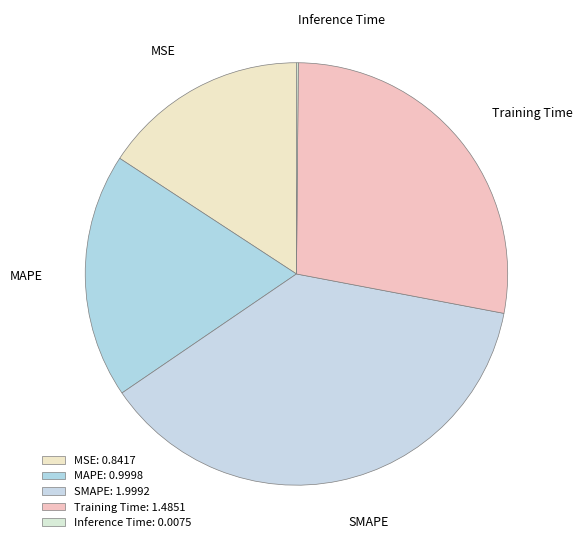

Between Training Time and SMAPE, which is larger?

SMAPE